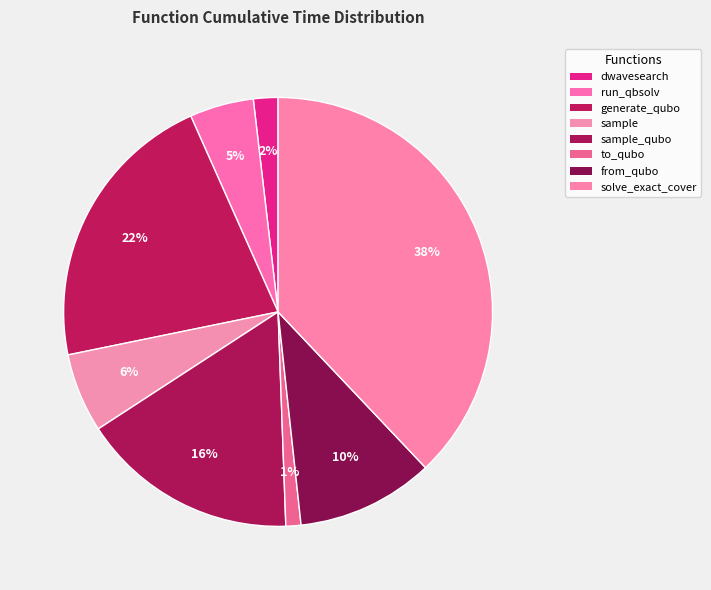

Count the number of slices in the pie.

8